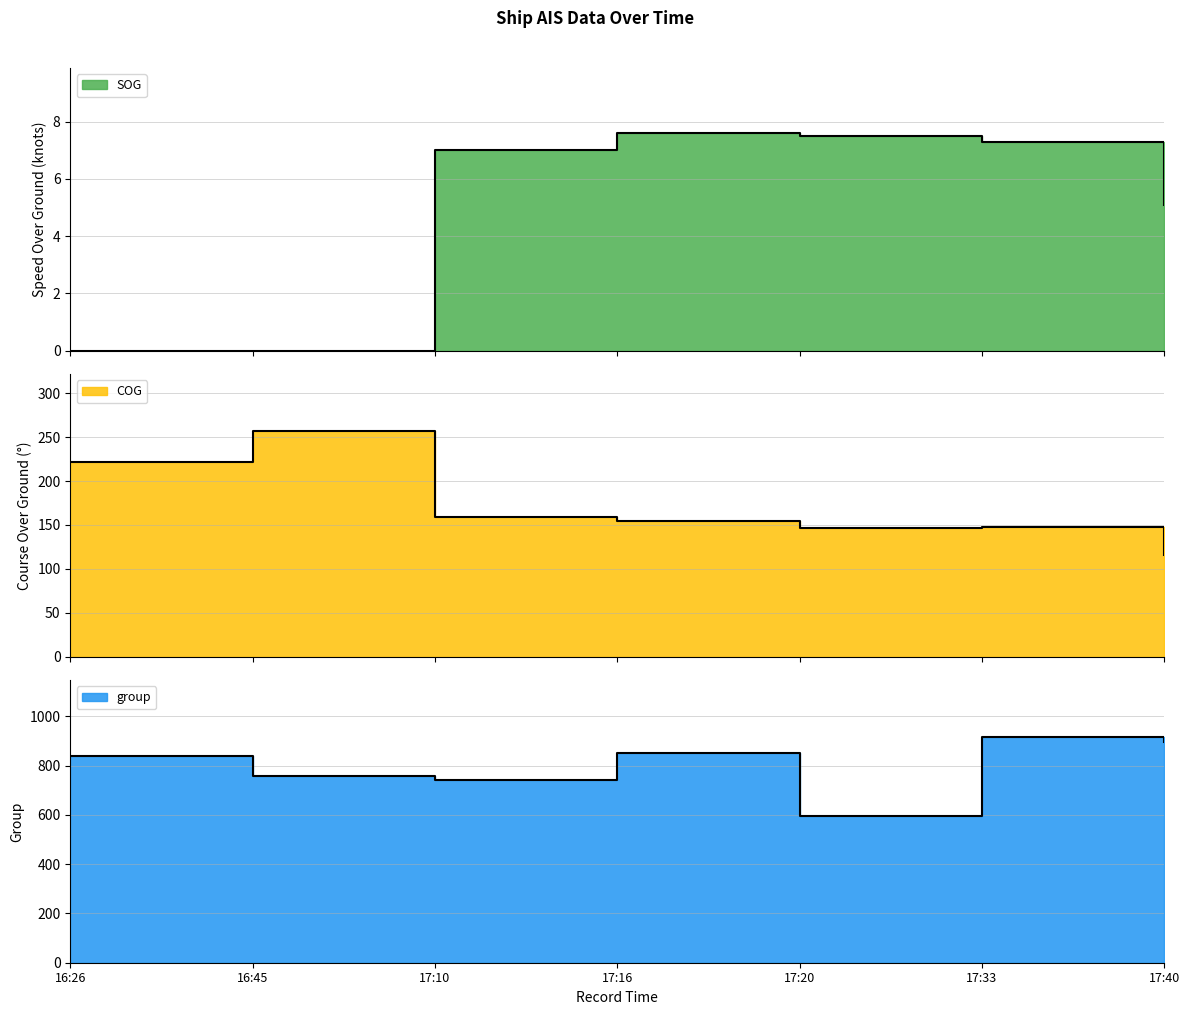

True or false: group and COG intersect in this chart.

False